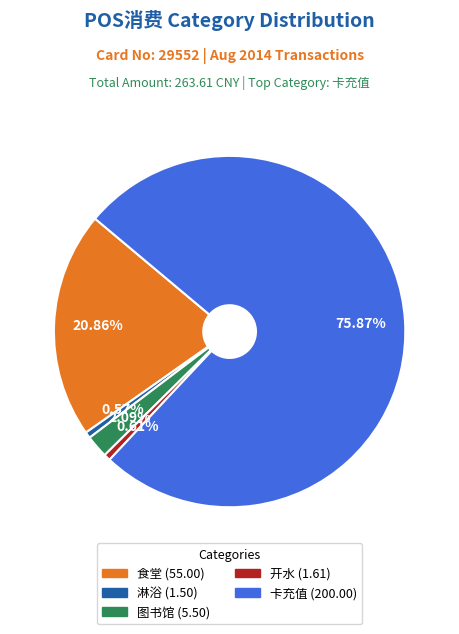

True or false: 淋浴 accounts for 1% of the total.

True